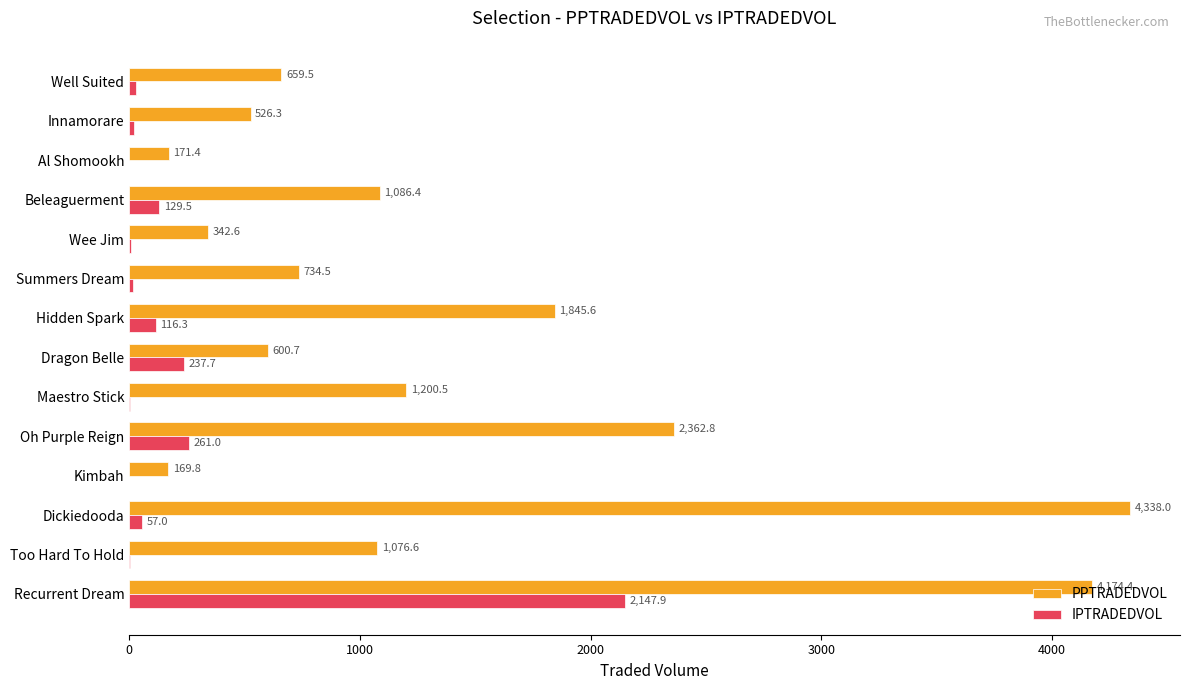

The value of IPTRADEDVOL at Hidden Spark is 116.3. True or false?

True